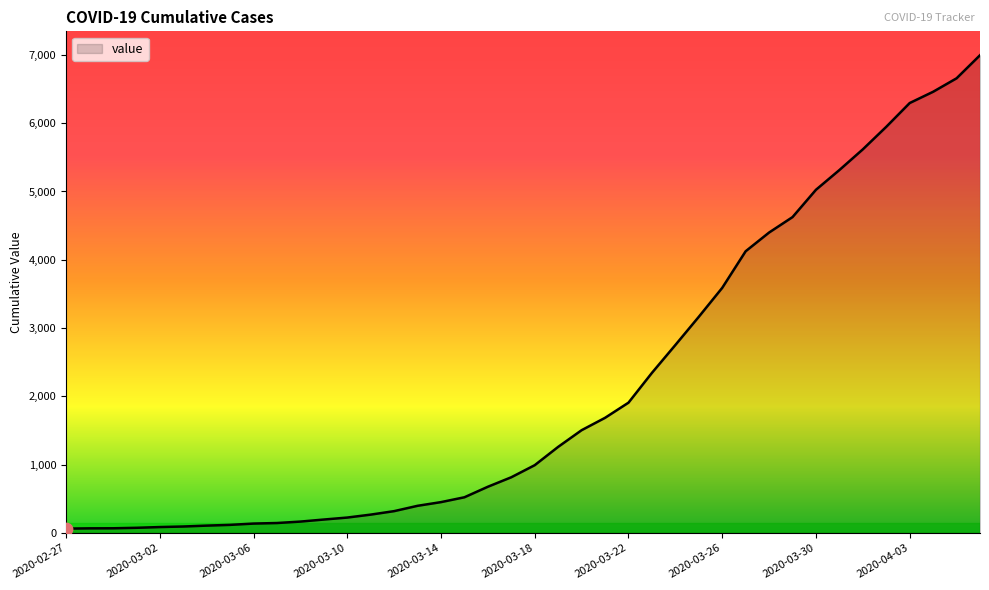

What is the greatest value displayed?

6995